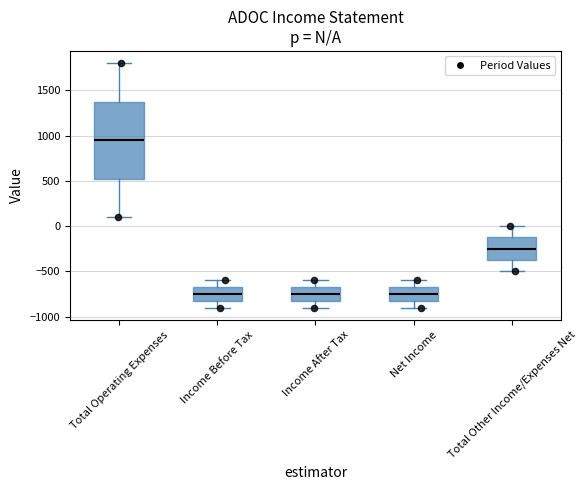

Reading left to right, read every box against the y-axis: the position of its median line, the range the box covers, and the ends of its whiskers. The values are not printed on the chart, so give them approximately, as read against the axis.

Total Operating Expenses: median 950, box 550 to 1400, whiskers 100 to 1800
Income Before Tax: median -750, box -800 to -650, whiskers -900 to -600
Income After Tax: median -750, box -800 to -650, whiskers -900 to -600
Net Income: median -750, box -800 to -650, whiskers -900 to -600
Total Other Income/Expenses Net: median -250, box -350 to -100, whiskers -500 to 0